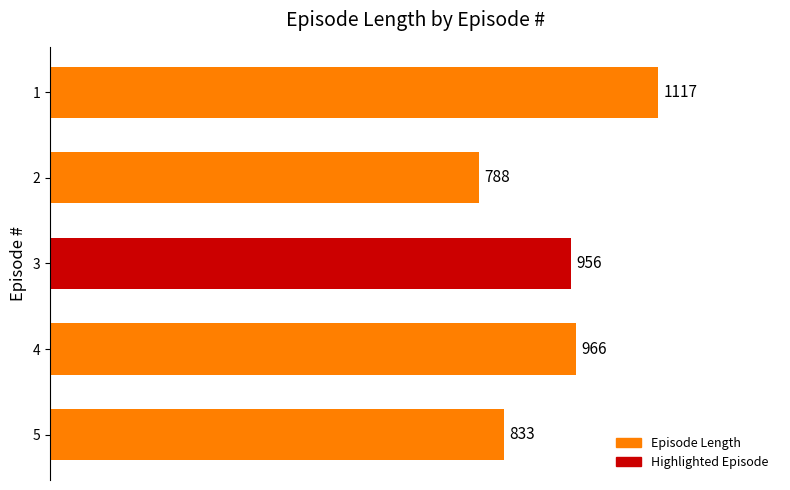

What is the value of the 5th bar from the top?

833